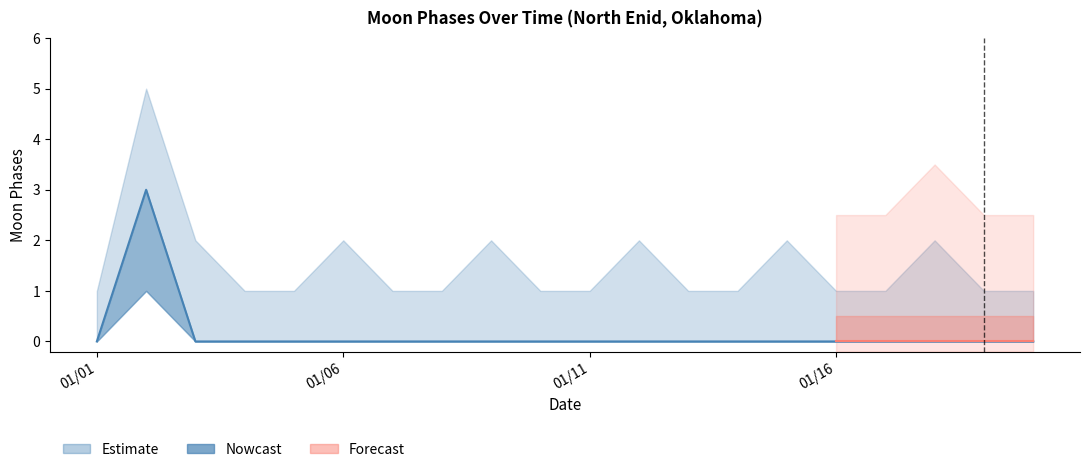

Reading left to right, what are all the values shown in this chart?

0	3	0	0	0	0	0	0	0	0	0	0	0	0	0	0	0	0	0	0